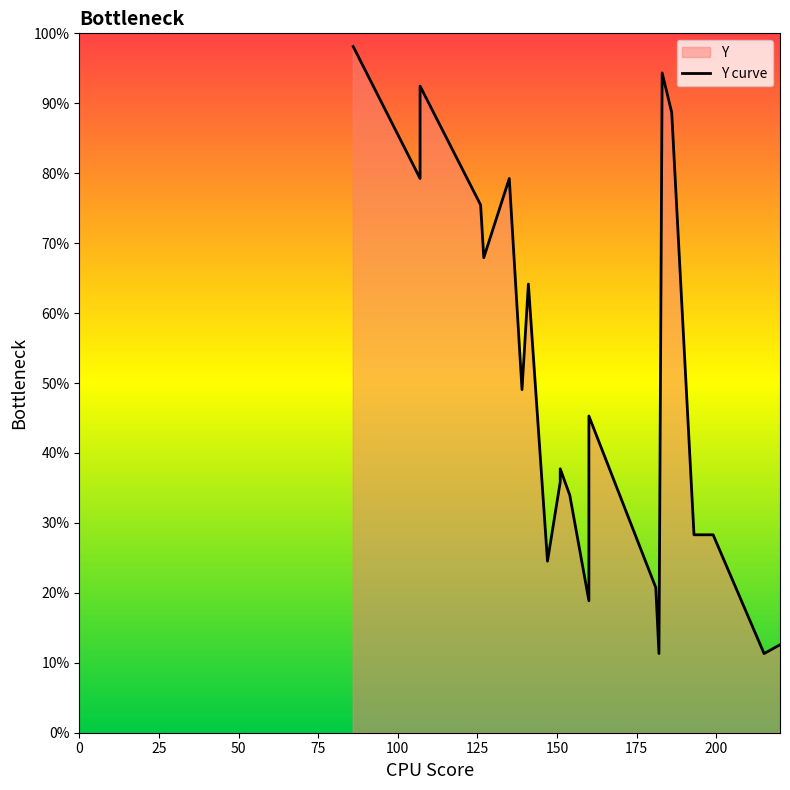

True or false: the data shows 27.6 at 22.

False